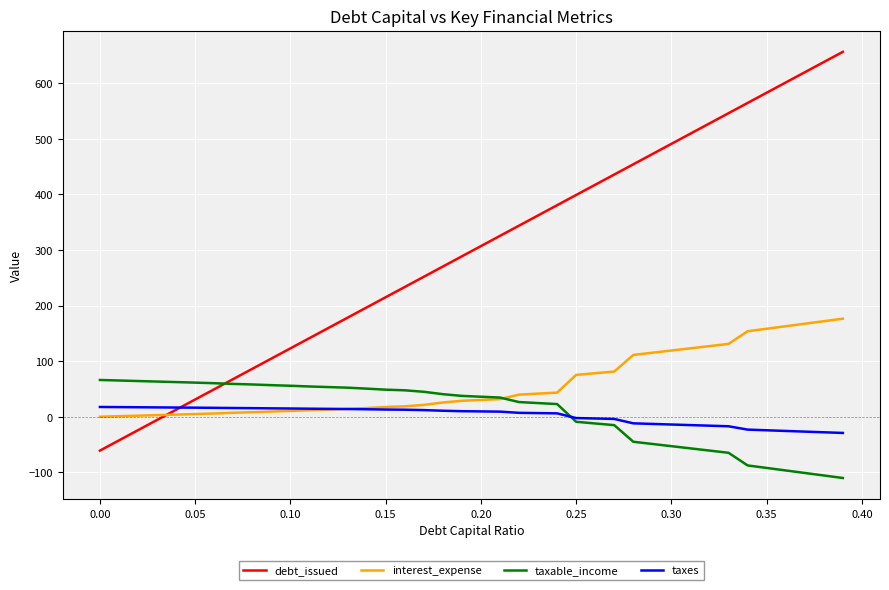

Which series has the largest total across all categories?

debt_issued